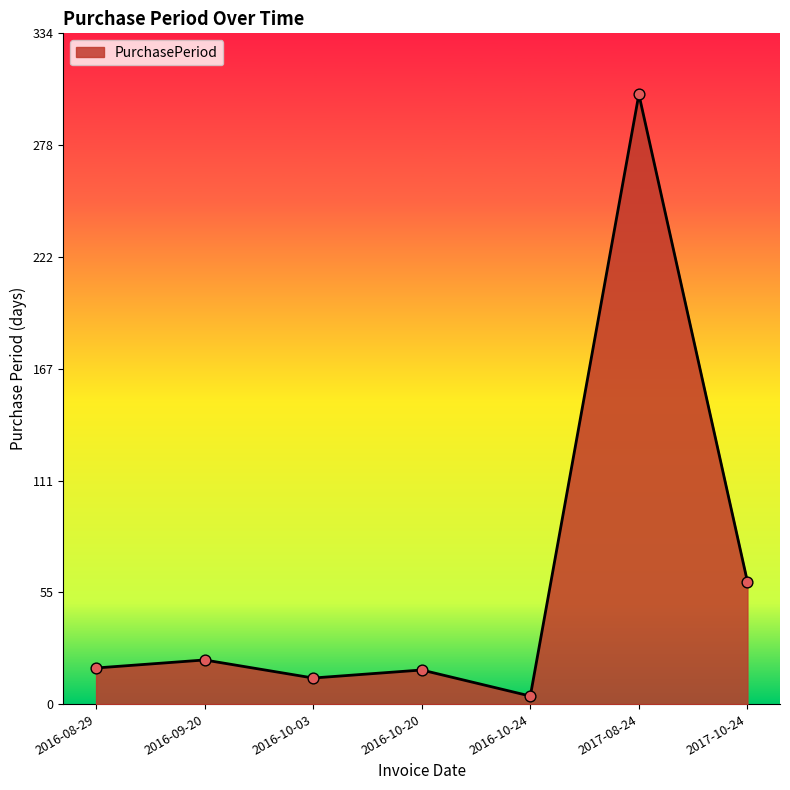

What is the change in value from 2016-10-20 to 2016-10-24?

-13